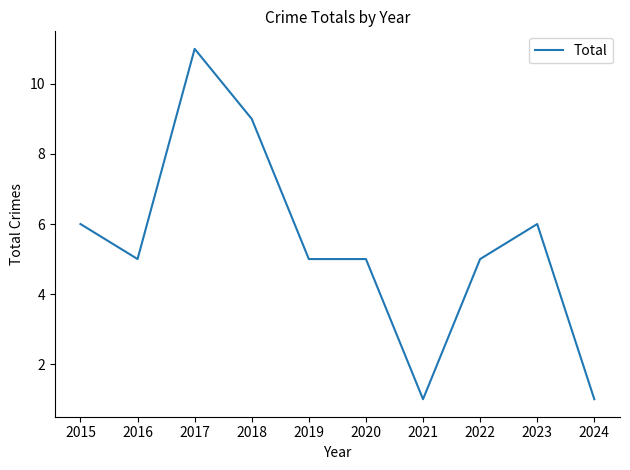

At which category does the chart reach its peak across all series?

2017